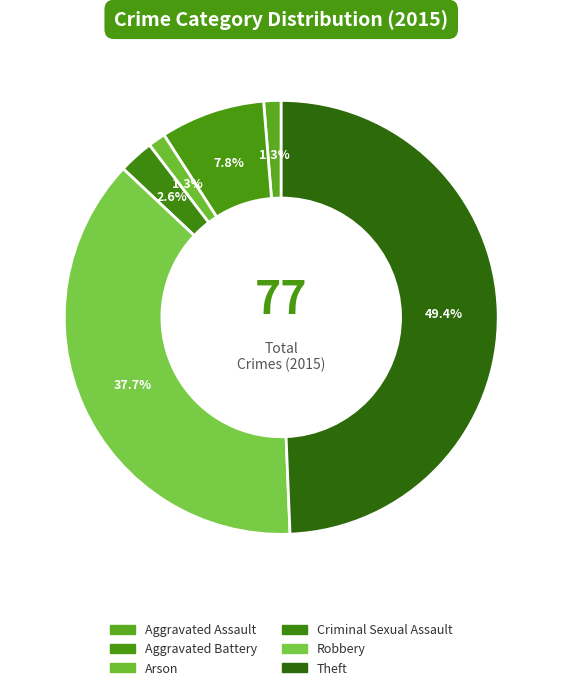

Count the number of slices in the pie.

6